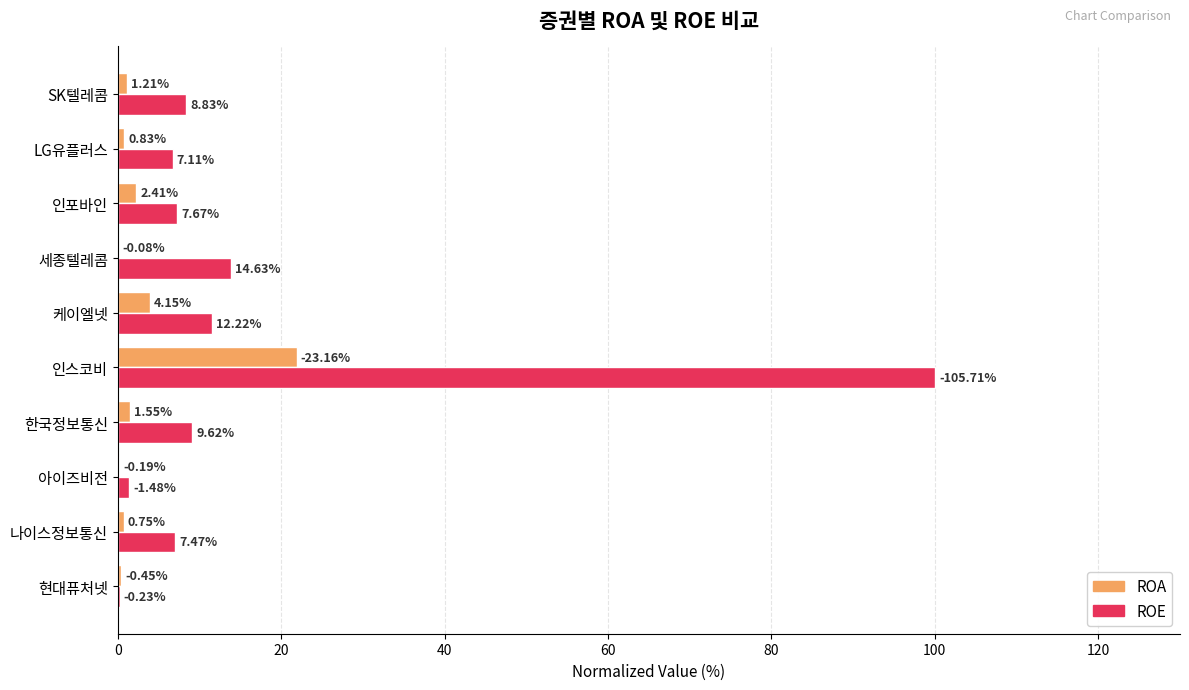

What are all the series names shown in the legend?

ROA, ROE